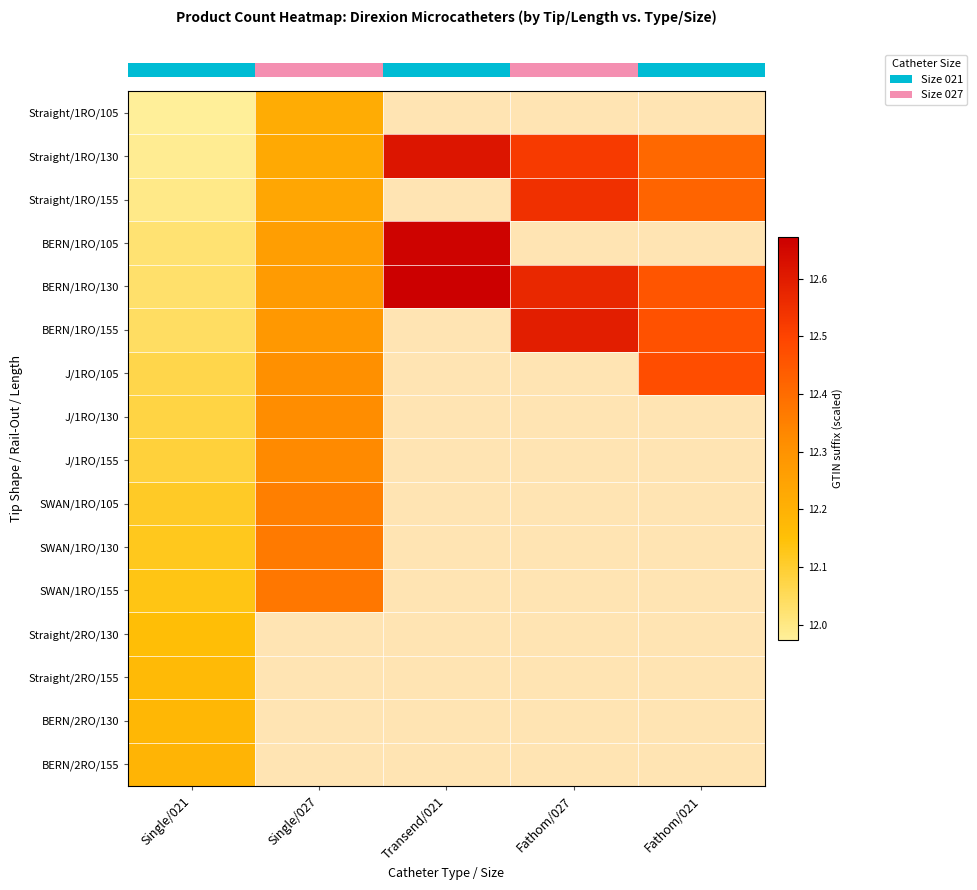

How many data points does each series have?

5